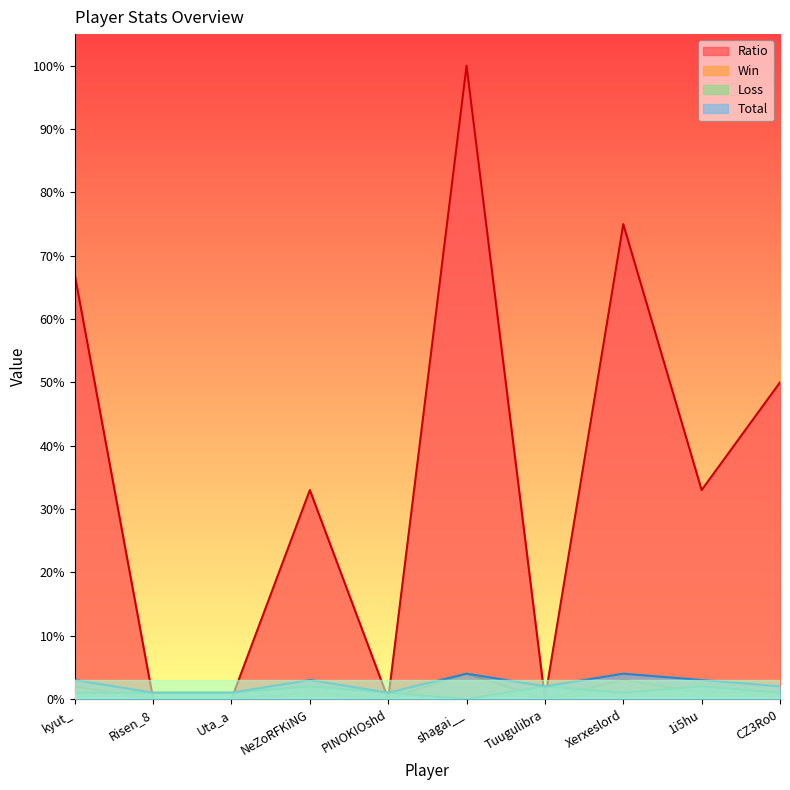

How many values in the Total series are below 3?

5